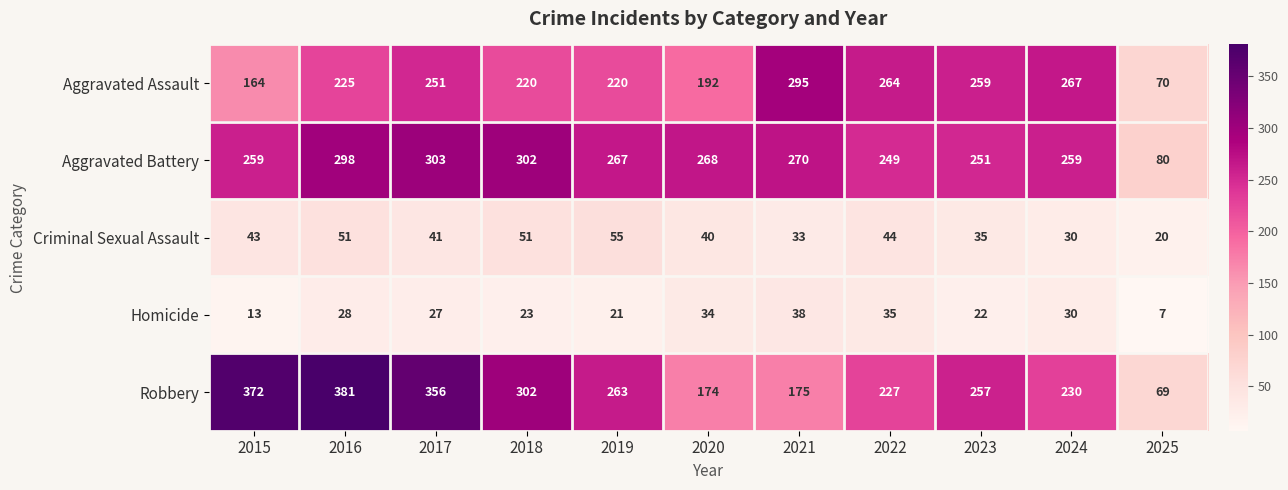

At which label does Aggravated Battery first exceed 267?

2016